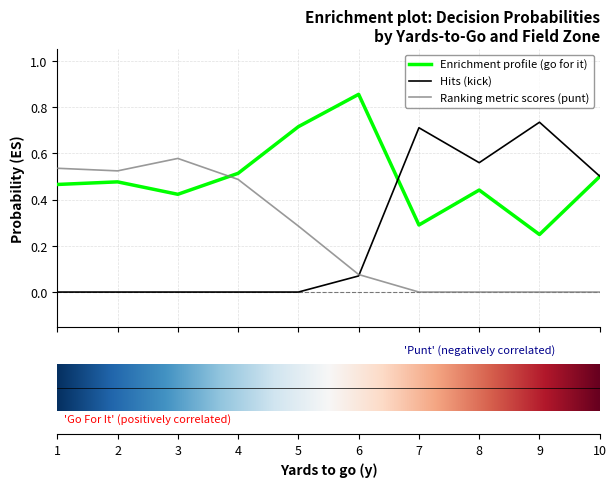

Which series has the largest total across all categories?

Enrichment profile (go for it)